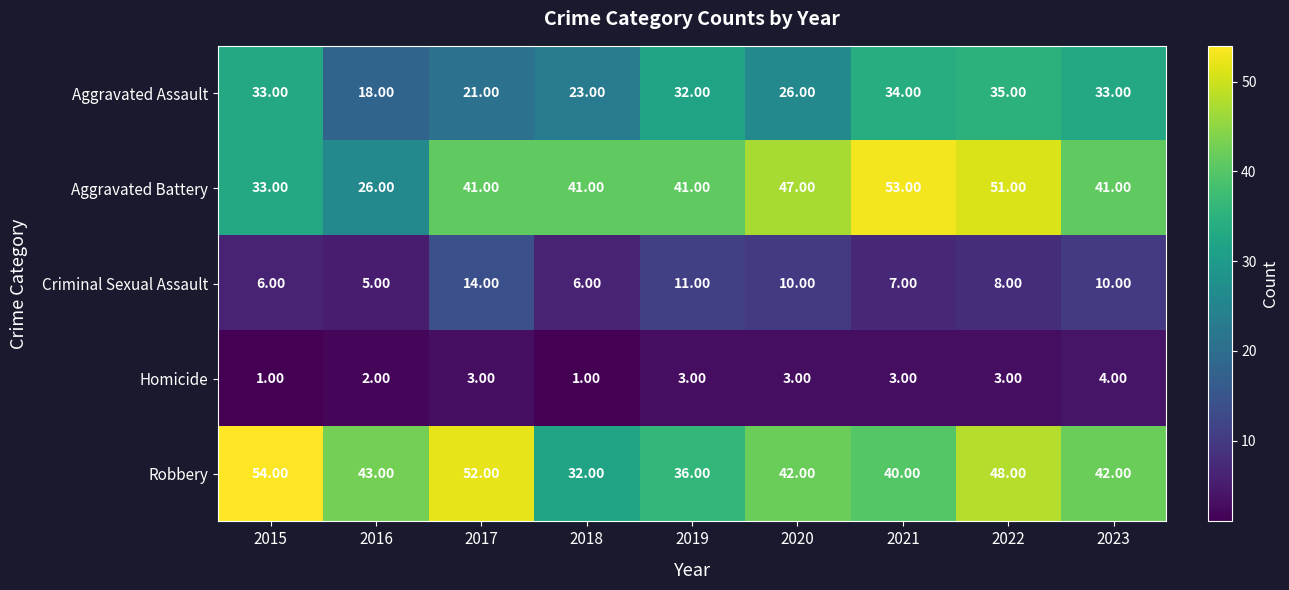

List the series in order of their peak value, lowest first.

Homicide, Criminal Sexual Assault, Aggravated Assault, Aggravated Battery, Robbery